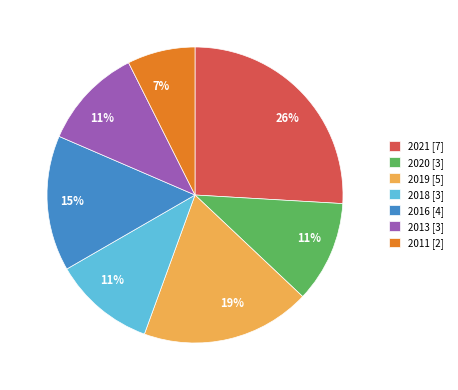

To the nearest percent, what is the average slice percentage?

14%